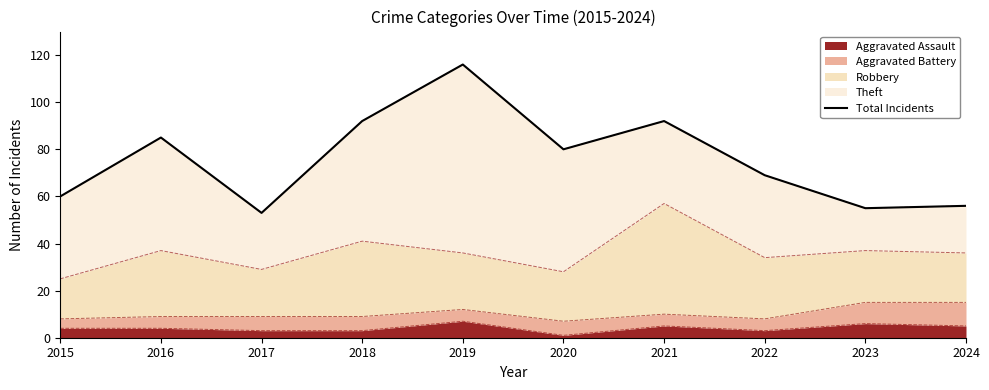

What is the maximum value shown in the chart?

116